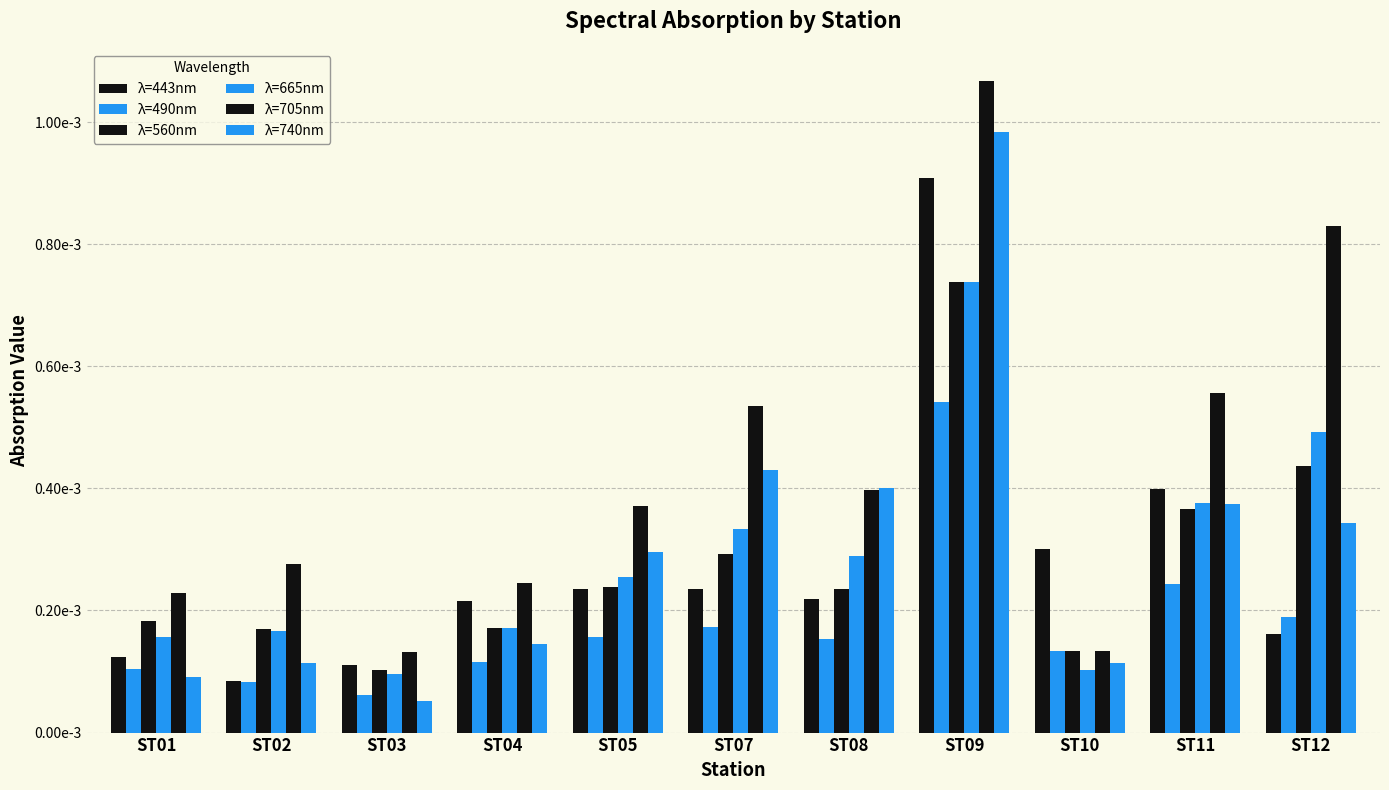

The value of λ=490nm at ST07 is 0.0. True or false?

False